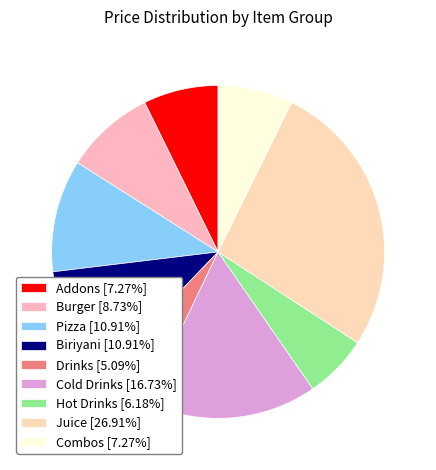

Is there any slice that represents more than half of the pie?

No